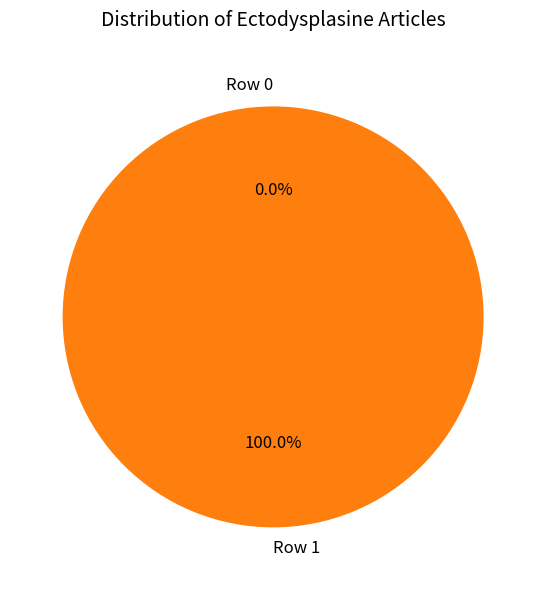

Does Row 1 account for over 50% of the chart?

Yes